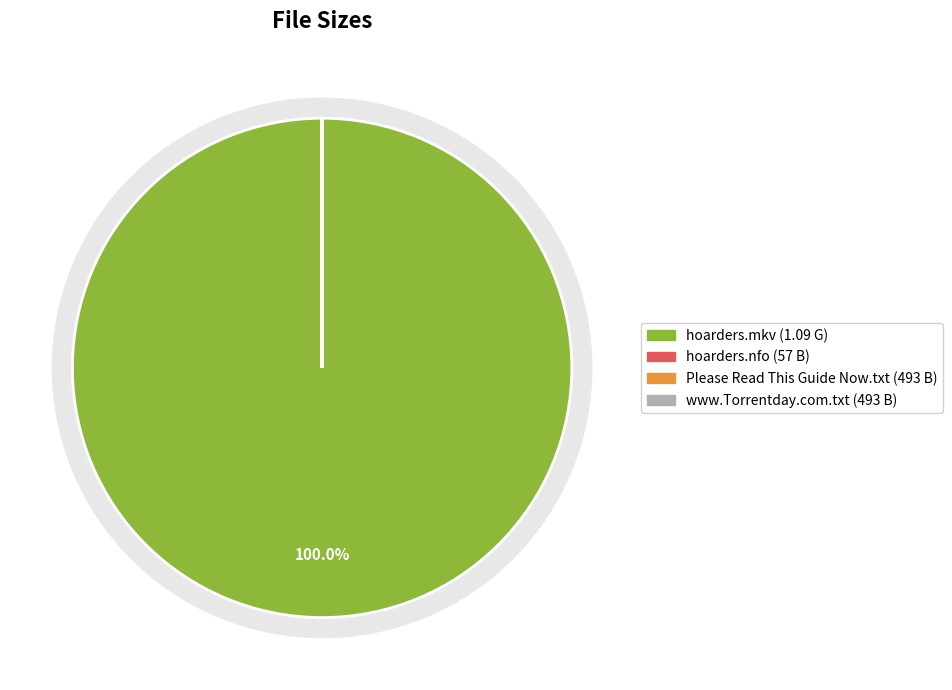

What is the total percentage of hoarders.s03e14.720p.hdtv.x264-bff.mkv and Please Read This Guide Now.txt?

100.0%